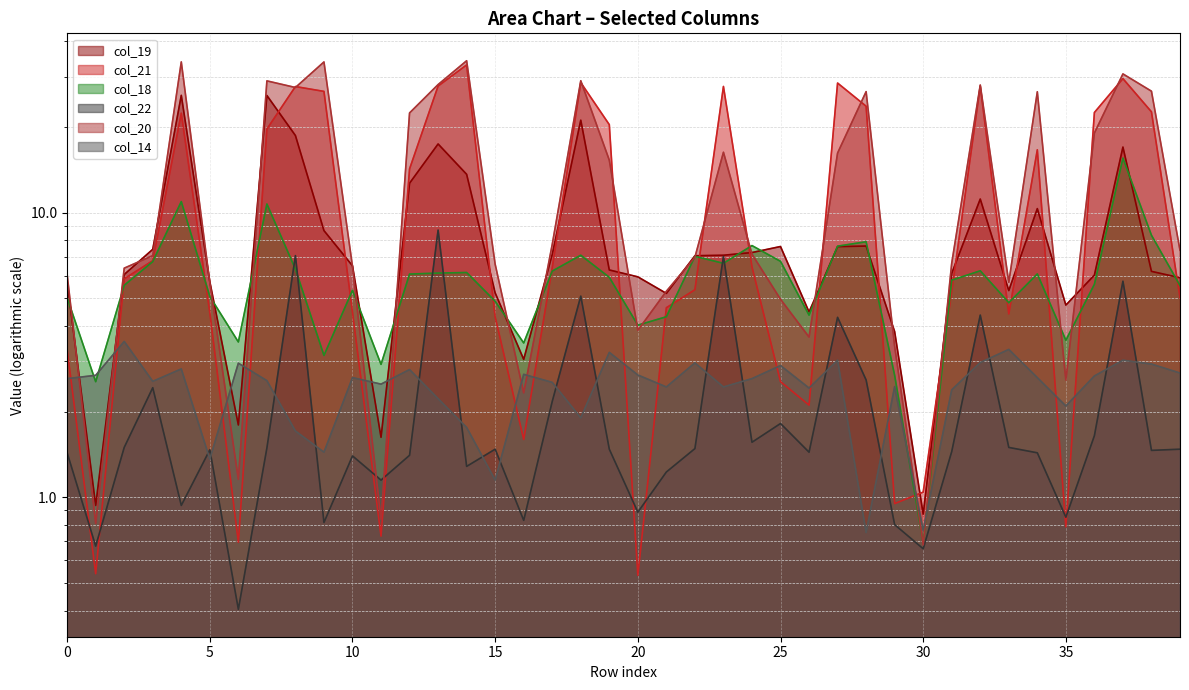

True or false: col_19 line and col_14 line intersect in this chart.

True